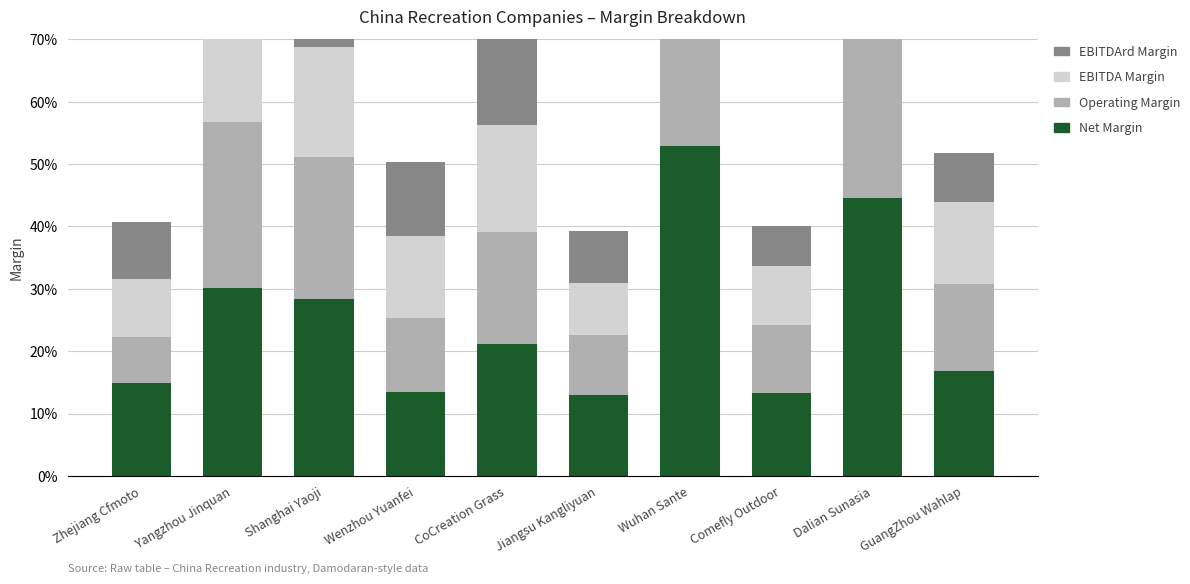

Between Zhejiang Cfmoto and Dalian Sunasia, which series saw the biggest shift?

Operating Margin